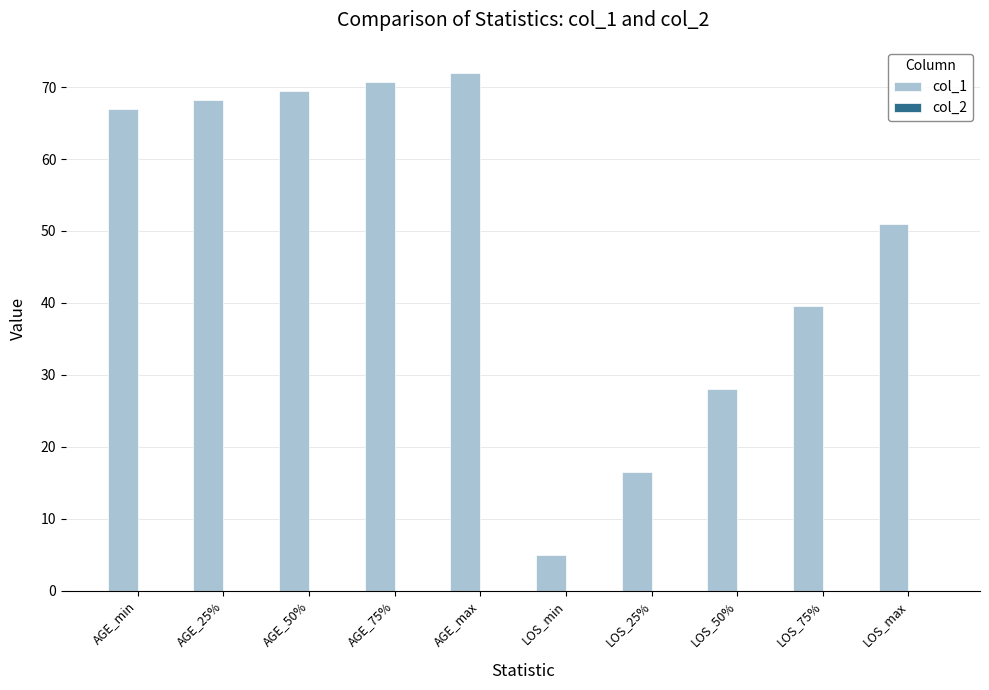

True or false: the data shows 72.0 at AGE_max.

True